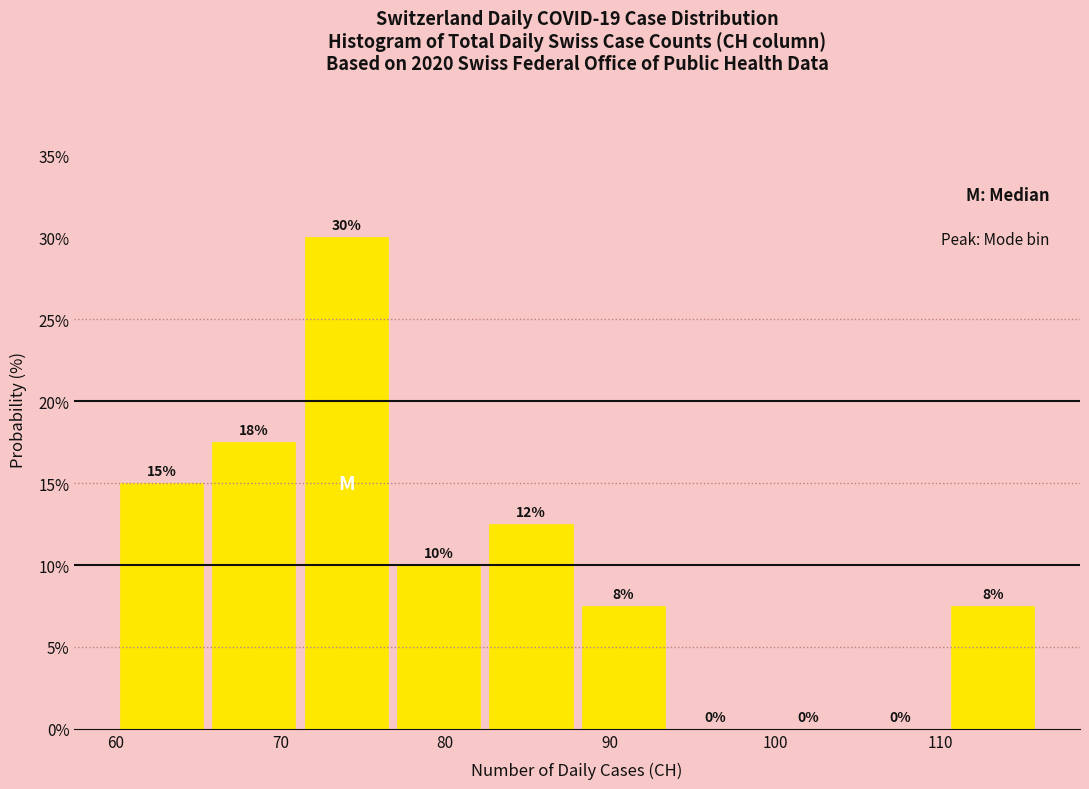

Which range on the x-axis has the tallest bar?

71.2 to 76.8